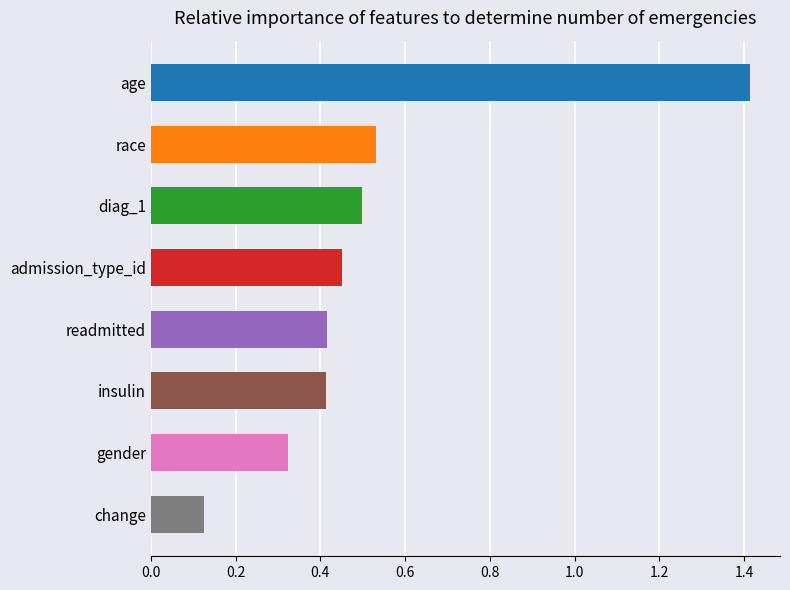

True or false: the data shows 0.2 at admission_type_id.

False